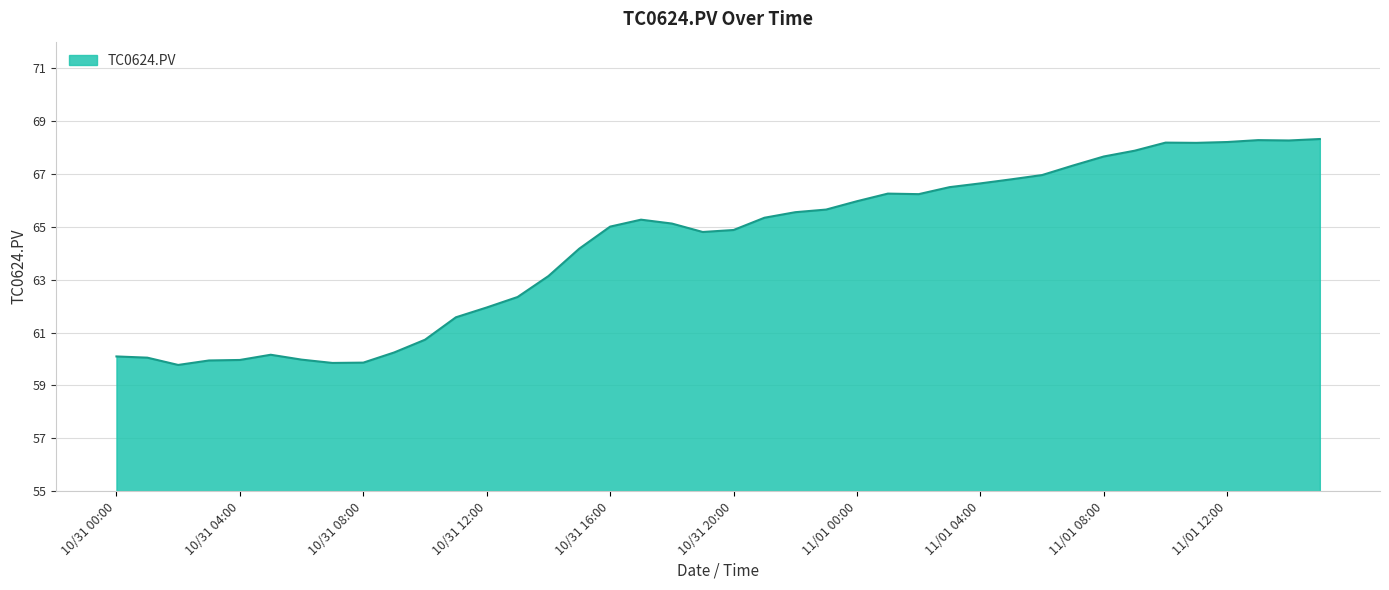

What is the smallest value displayed?

59.8